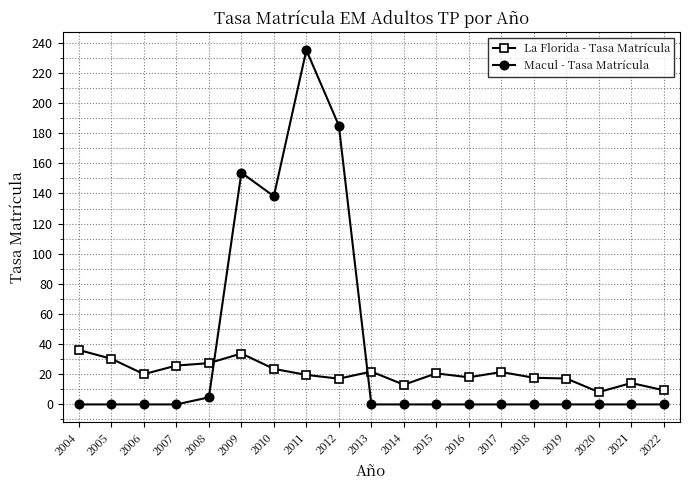

What is the difference between the second highest and minimum values in the Macul - Tasa Matrícula series?

185.1